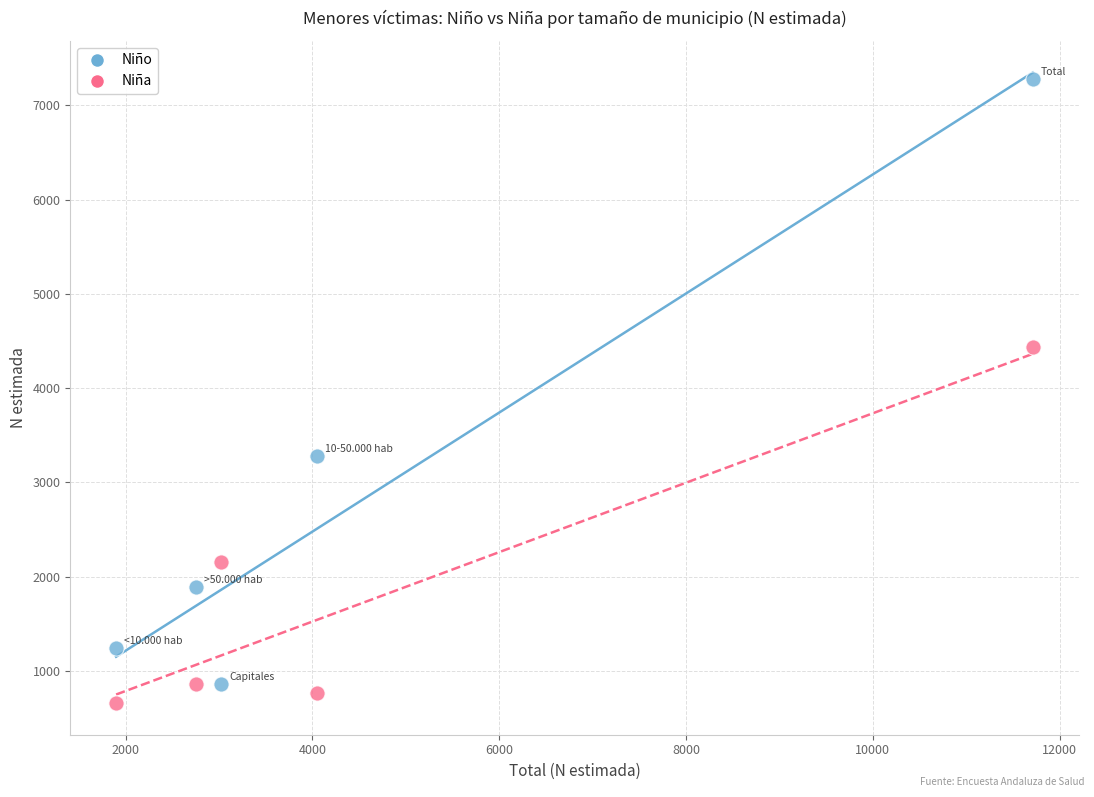

In the Niña series, what Y value is closest to 2546?

2156